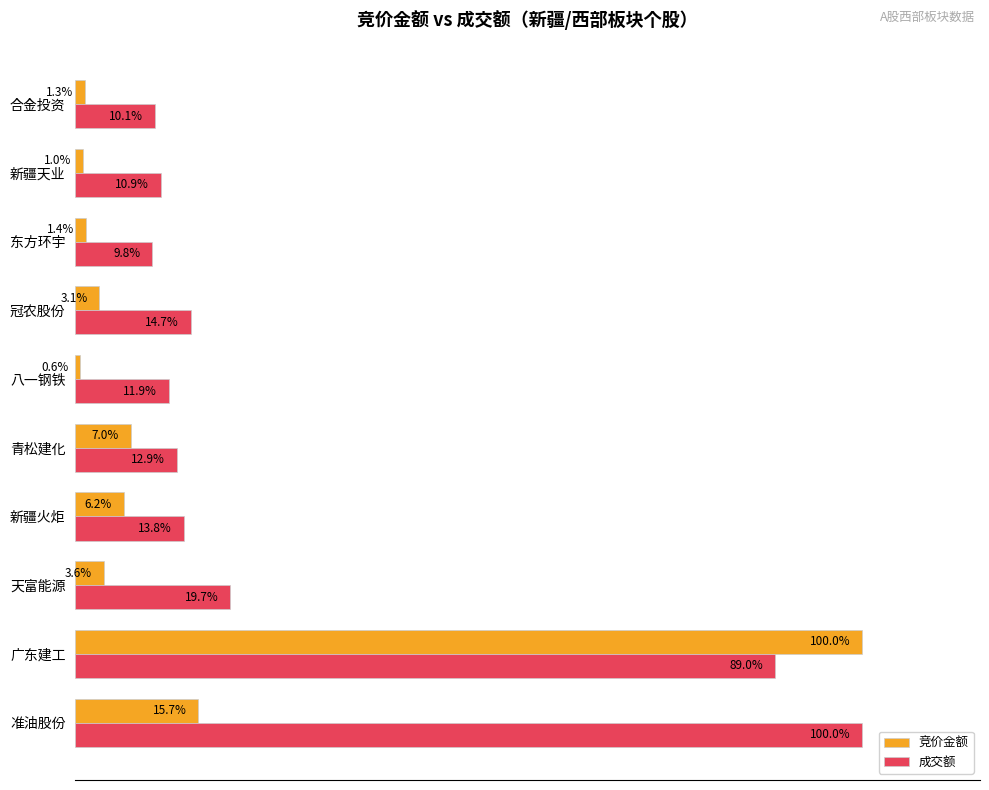

List the labels in order of 竞价金额 value, smallest first.

八一钢铁, 新疆天业, 合金投资, 东方环宇, 冠农股份, 天富能源, 新疆火炬, 青松建化, 准油股份, 广东建工